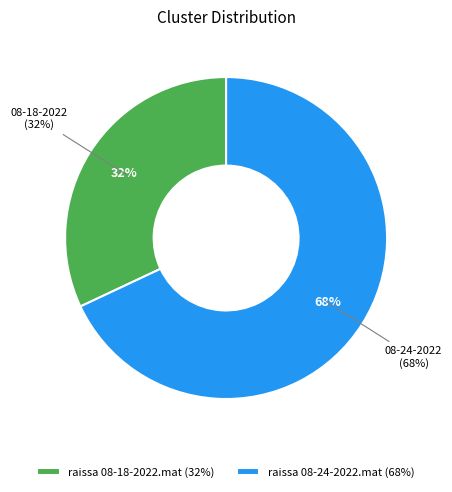

How many segments does this pie chart have?

2